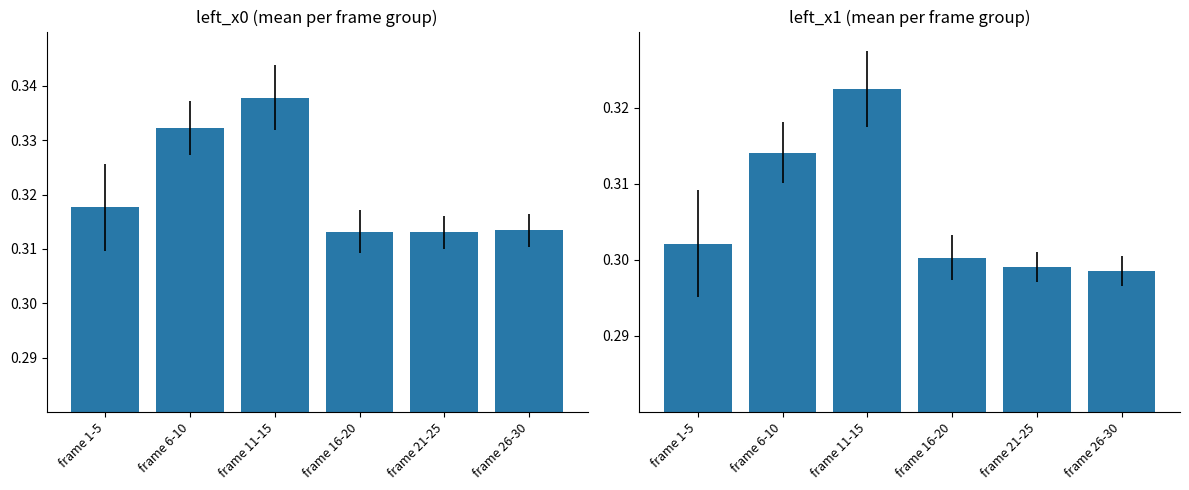

Reading right to left, what are all the values shown in this chart?

left_x0: 0.3	0.3	0.3	0.3	0.3	0.3
left_x1: 0.3	0.3	0.3	0.3	0.3	0.3